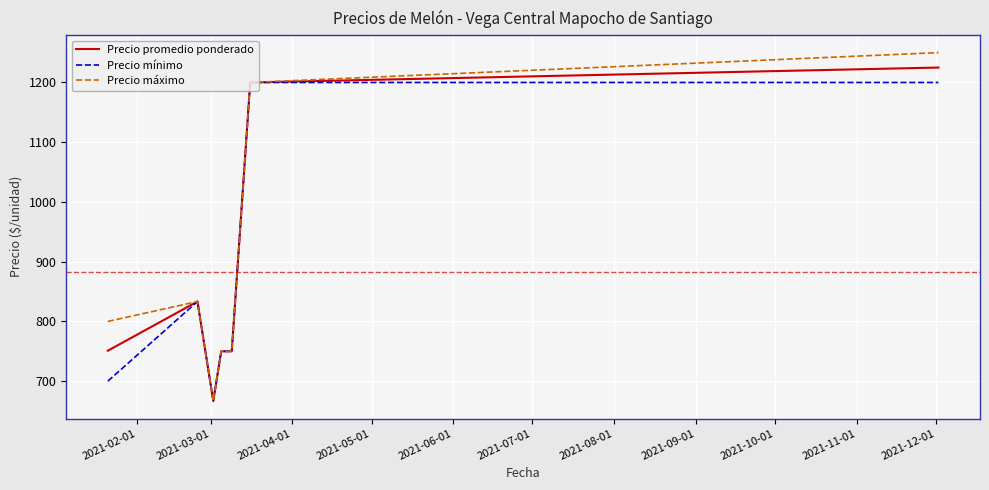

What is the minimum value shown in the chart?

666.7